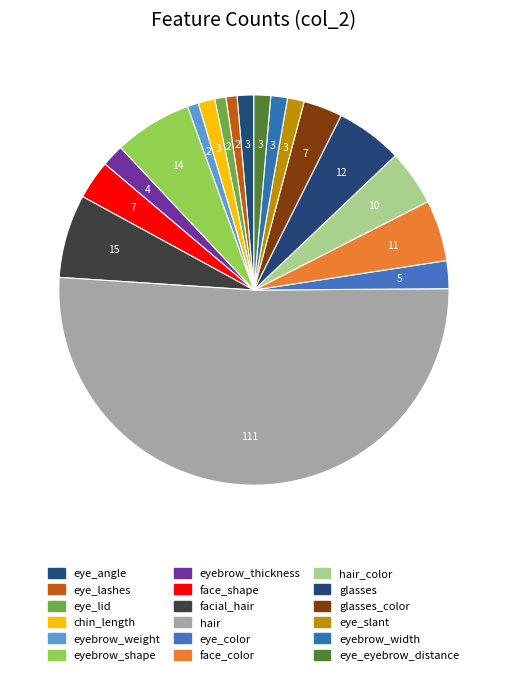

What is the largest slice in the pie chart?

hair